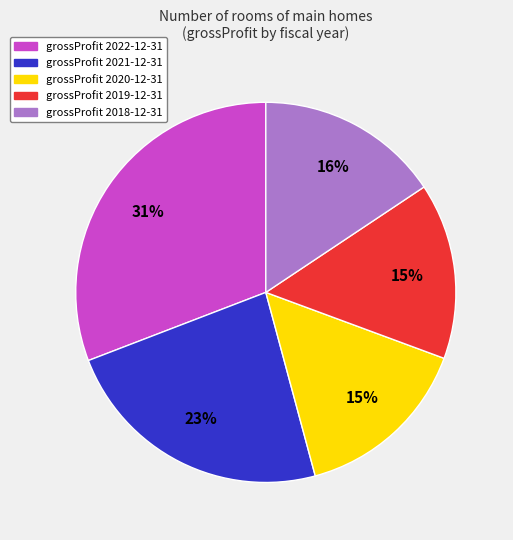

Does any single category account for the majority?

No